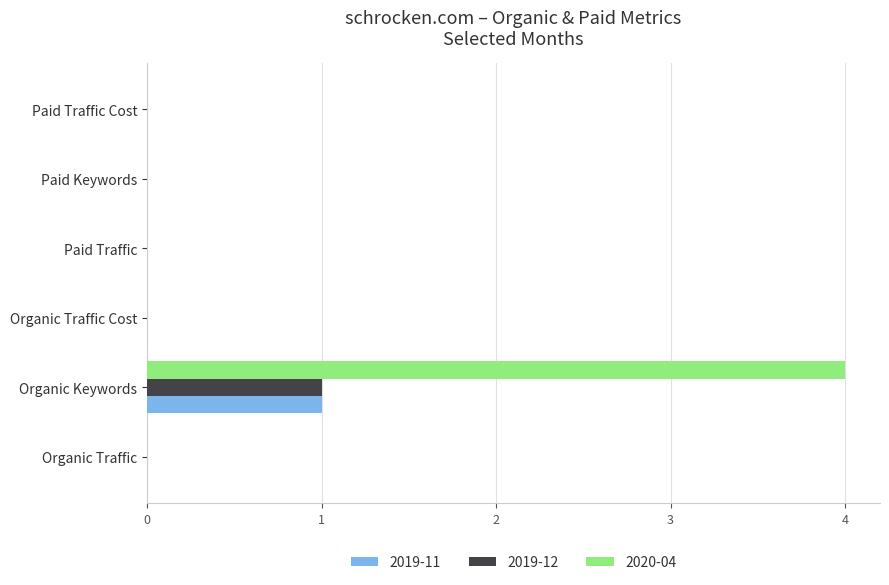

At which category is the sum across all series the highest?

Organic Keywords